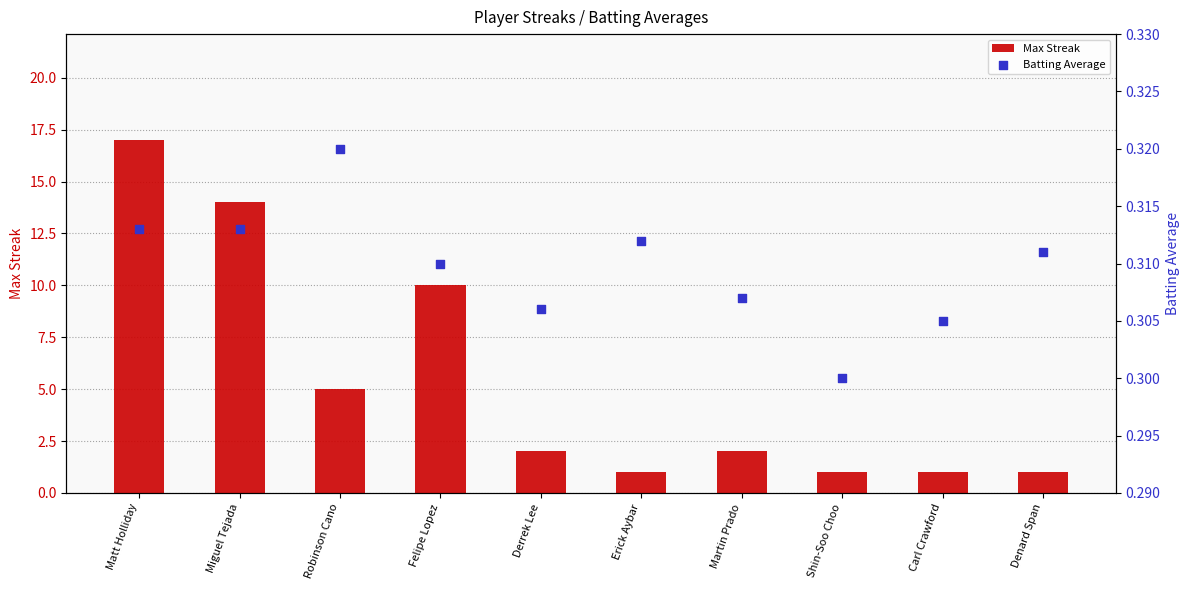

At which category is the sum across all series the highest?

Matt Holliday